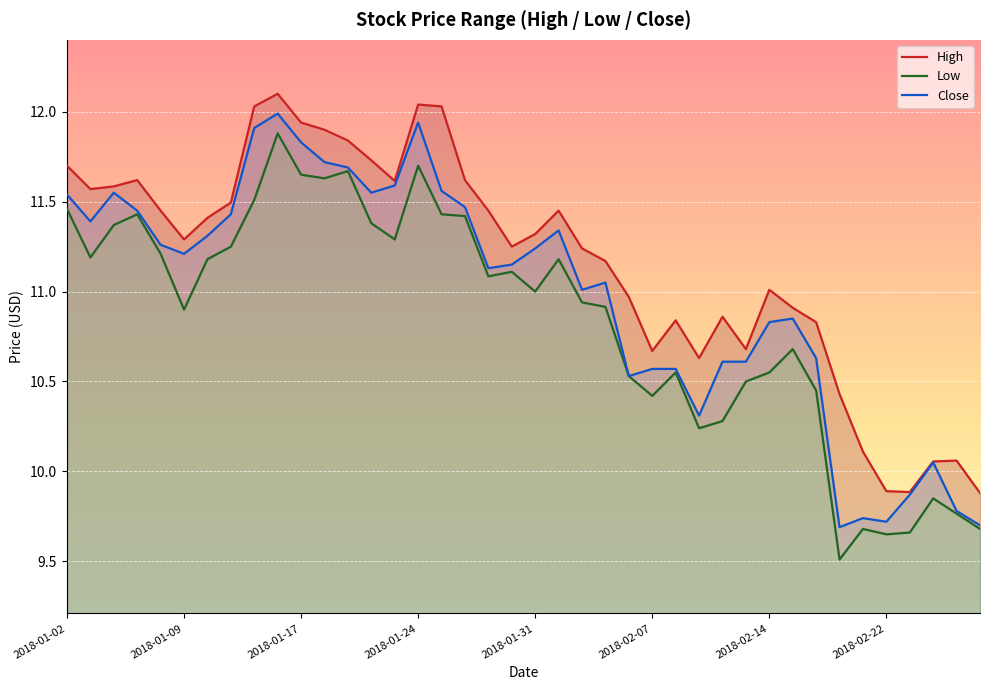

What is the maximum value for Close?

12.0